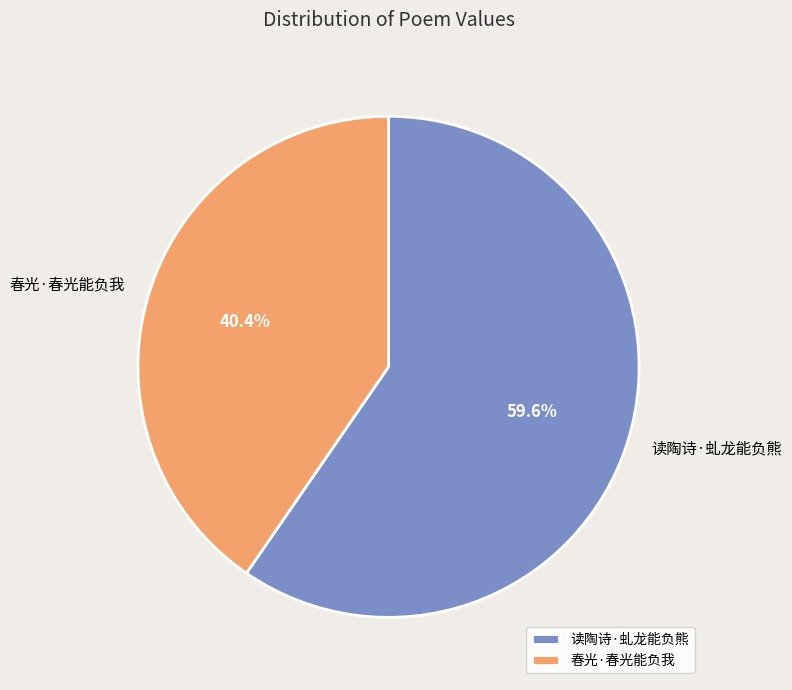

To the nearest percent, what is the difference between the largest and smallest slice percentages?

19%